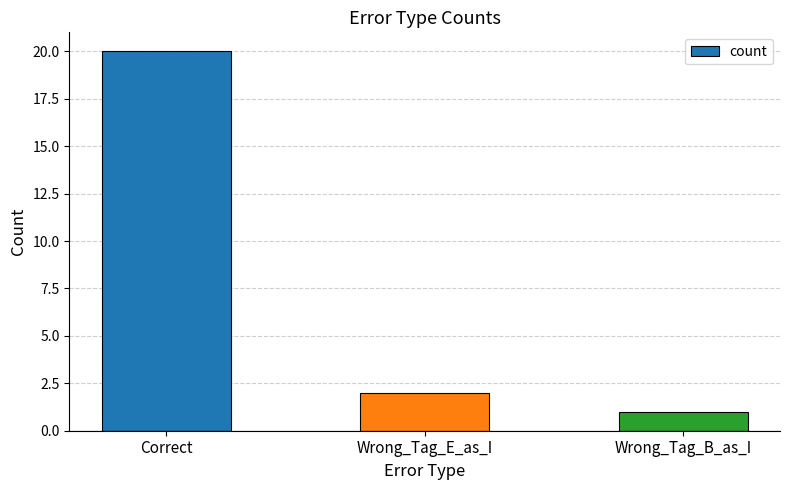

The value at Correct is 20. True or false?

True